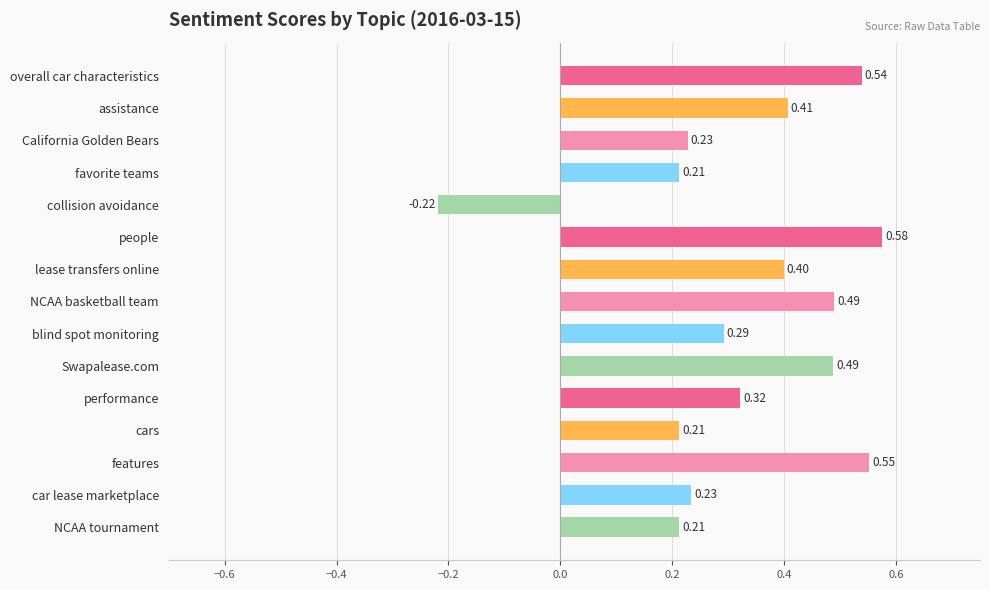

What is the label of the 14th bar from the top?

car lease marketplace